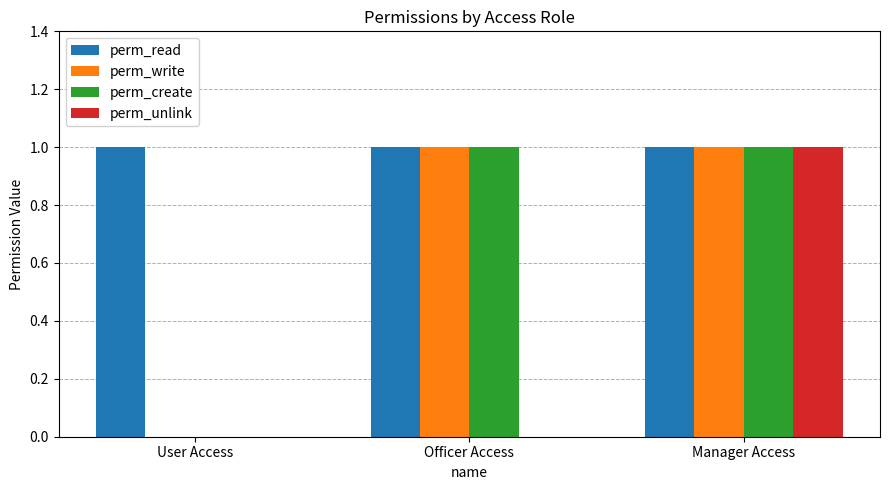

What is the total value across all series at Manager Access?

4